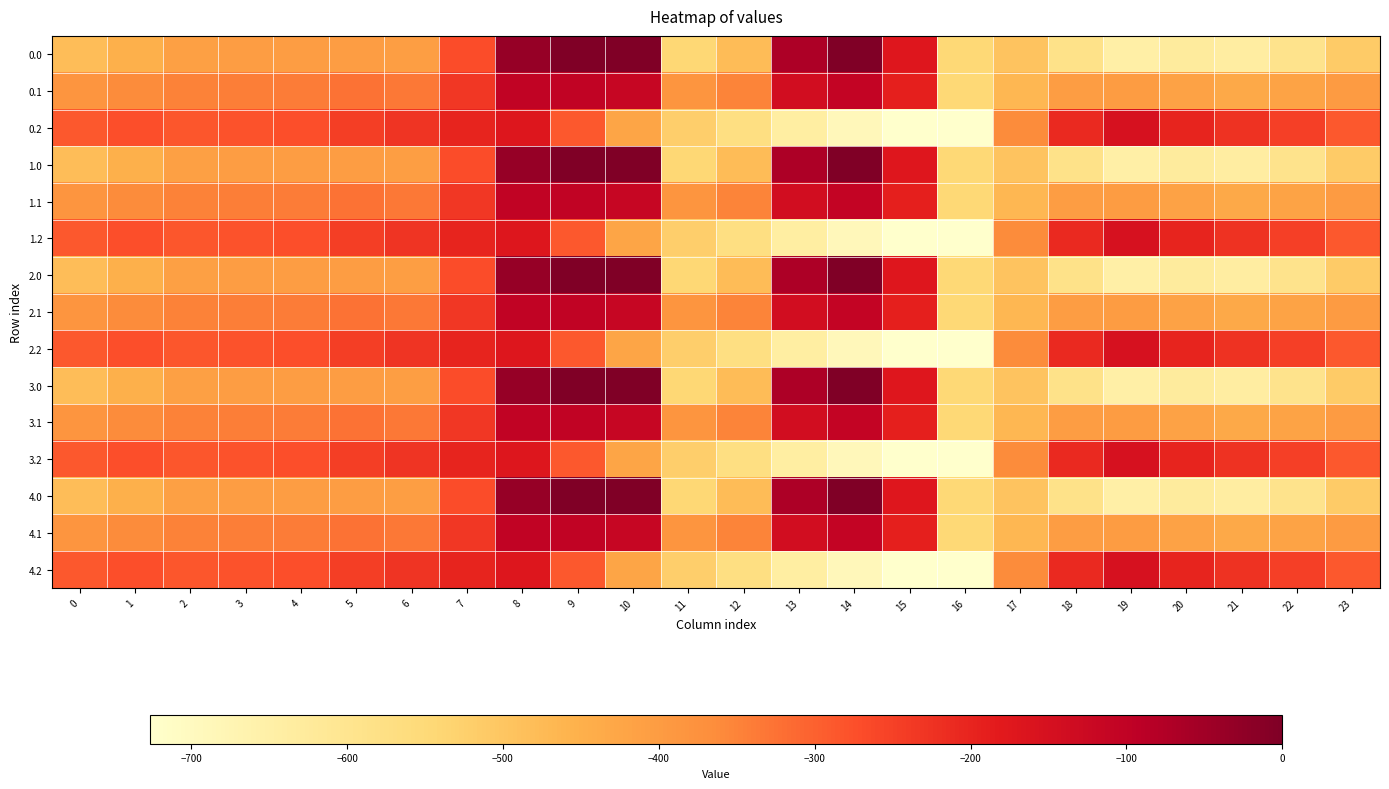

Which label corresponds to the largest value in the chart?

9